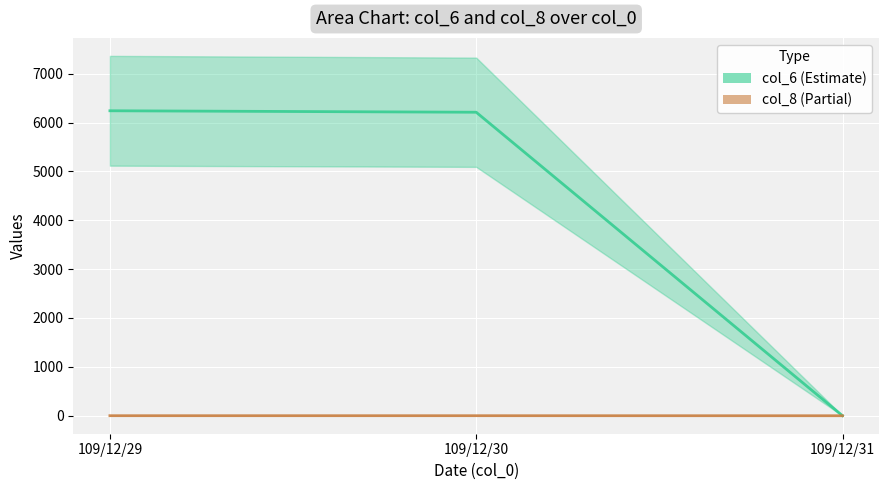

How many col_8 values are between 0 and 1?

3